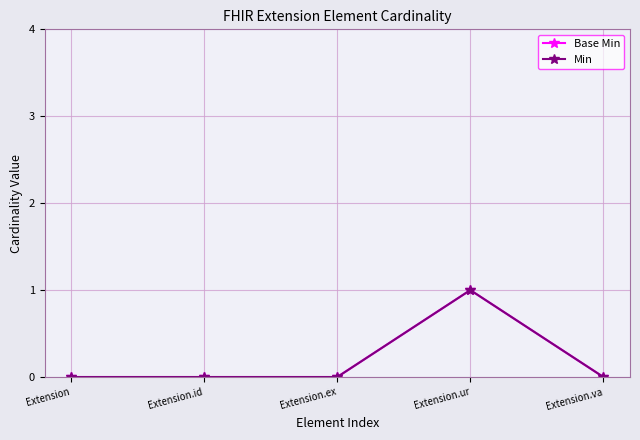

What is the sum of all Base Min values?

1